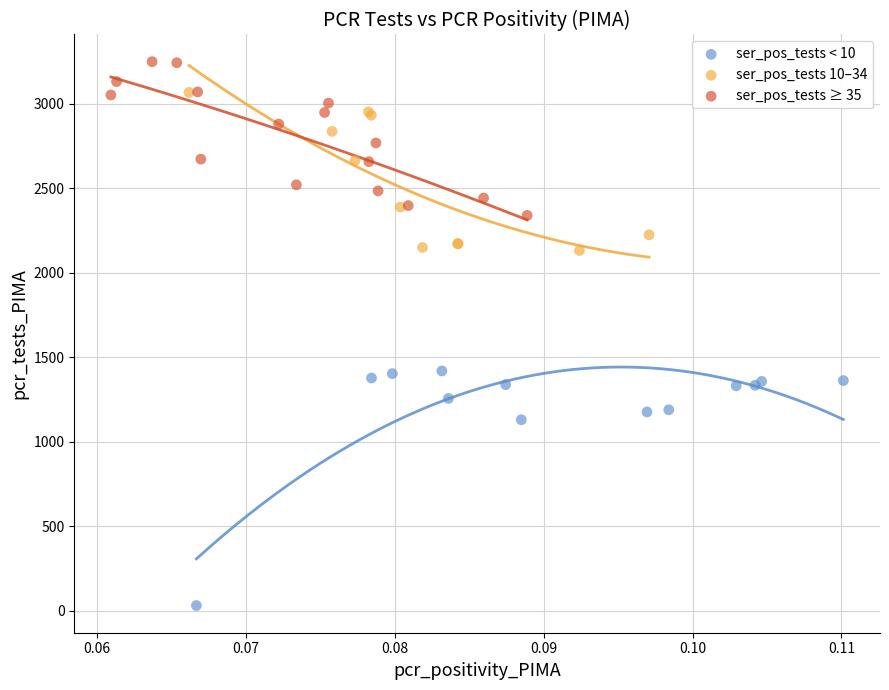

What are all the series names shown in the legend?

ser_pos_tests < 10, ser_pos_tests 10–34, ser_pos_tests ≥ 35